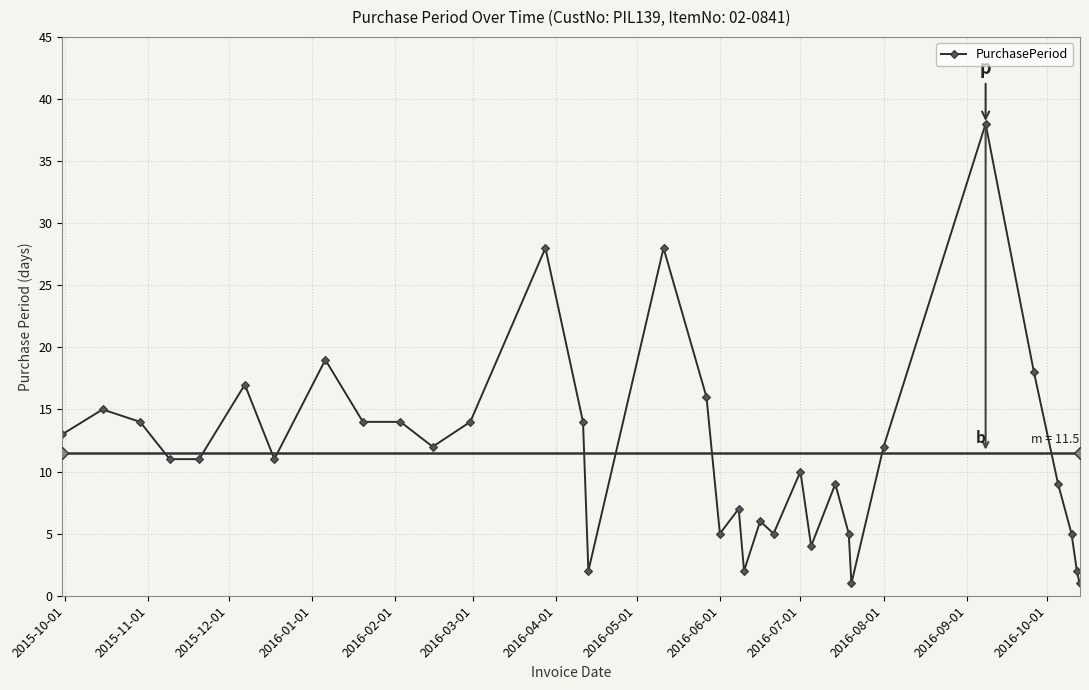

True or false: there are more than 0 points higher than both neighbors.

True